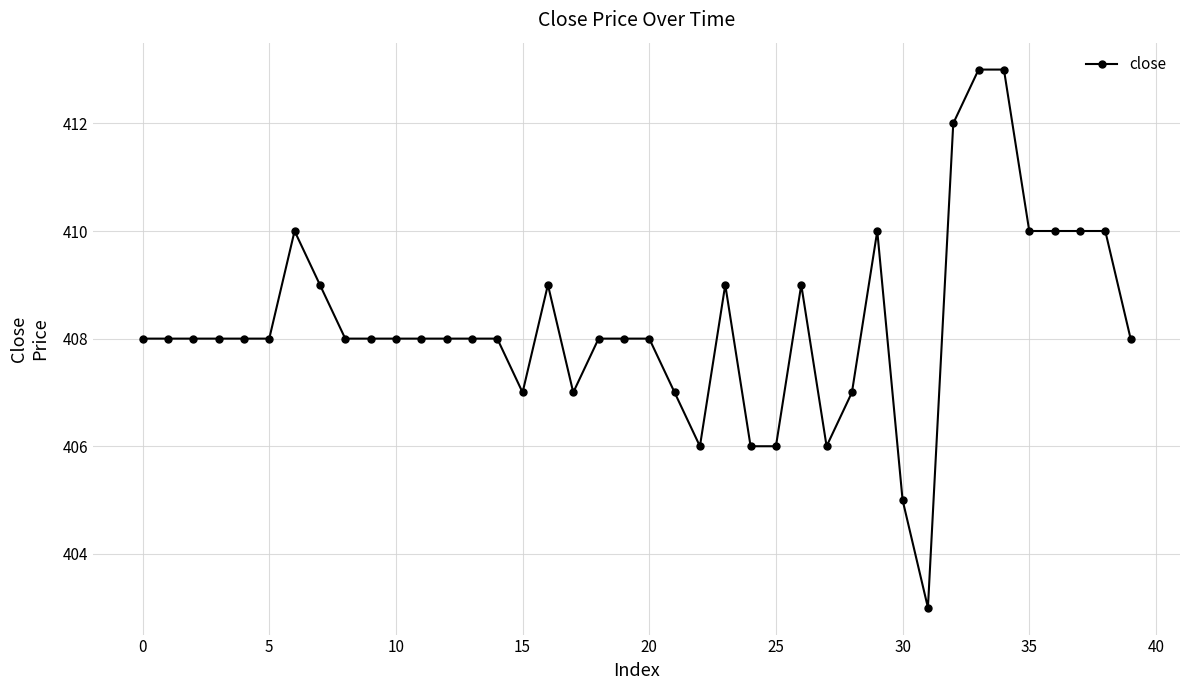

What is the value of the 2nd point from the left?

408